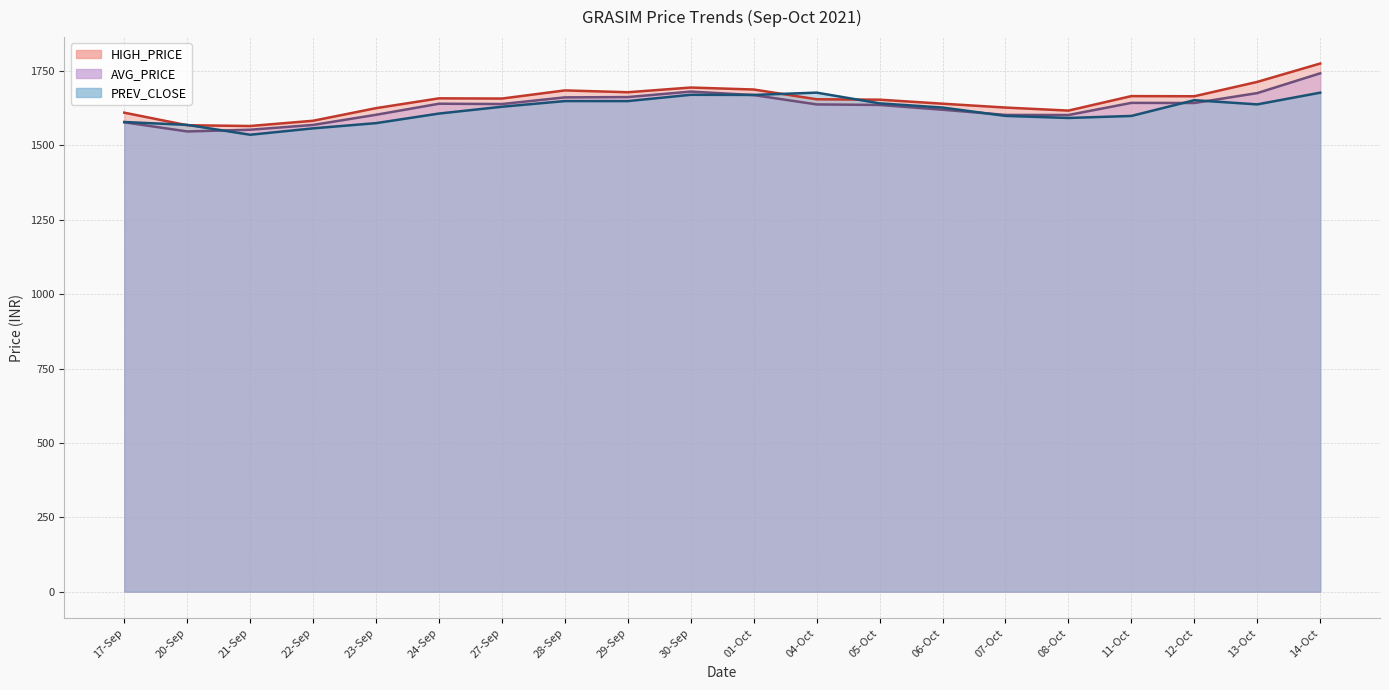

Is the value of PREV_CLOSE at 12-Oct greater than the value of HIGH_PRICE at 11-Oct?

No